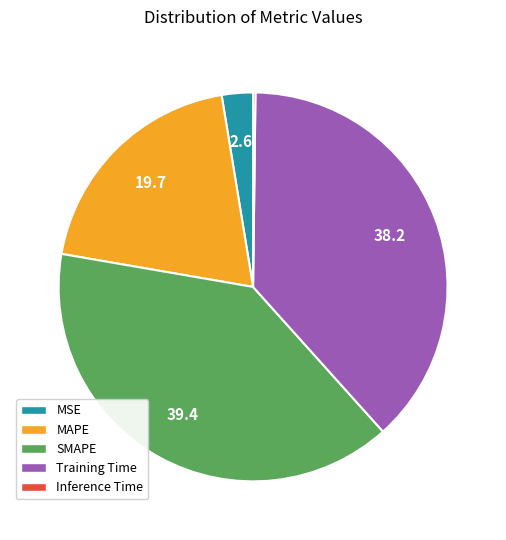

Between SMAPE and Training Time, which is larger?

SMAPE